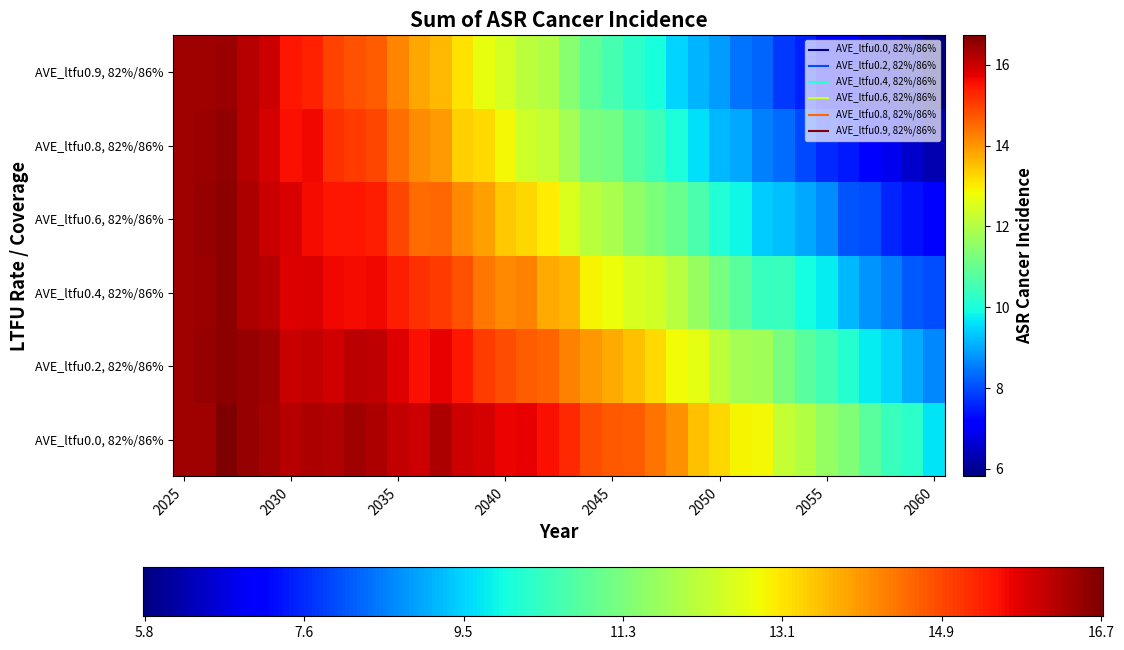

What is the lowest value of the AVE_ltfu0.8, 82%/86% series?

6.3